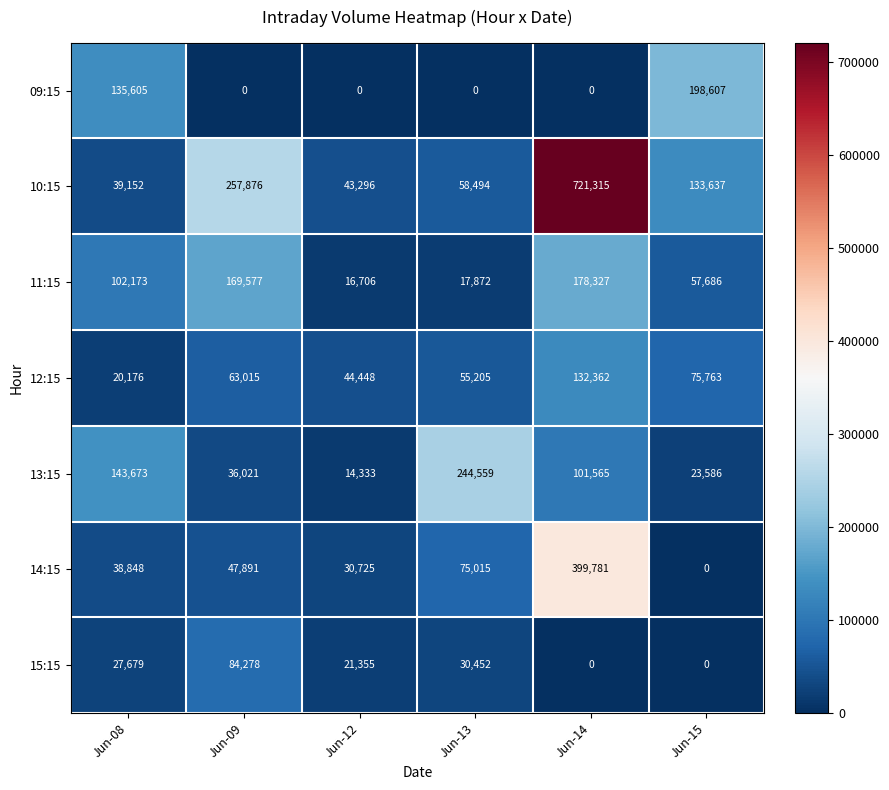

Is it true that 15:15 equals 5249 at Jun-12?

False